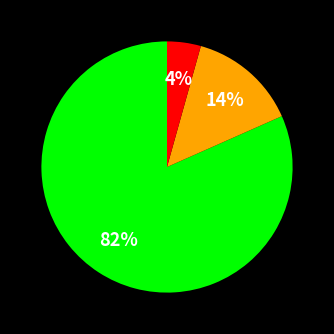

To the nearest percent, what is the average slice percentage?

33%